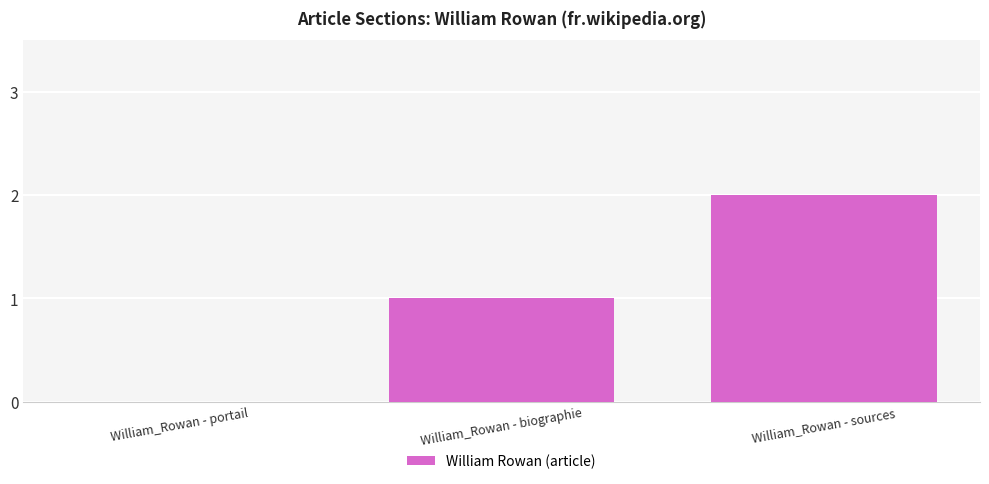

Which label corresponds to the largest value in the chart?

William_Rowan - sources